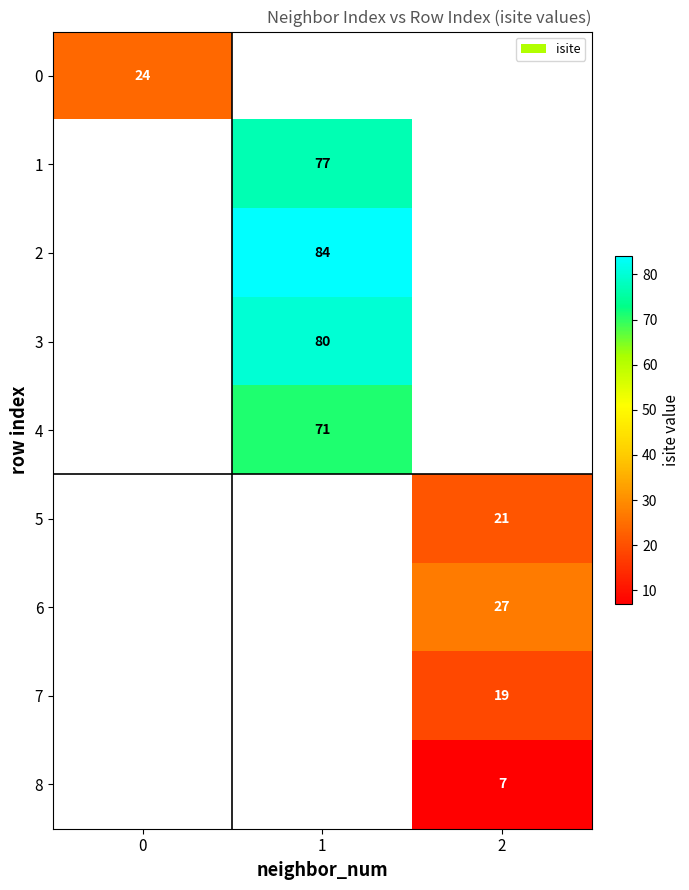

The 6 series shows 27 at 2. True or false?

True